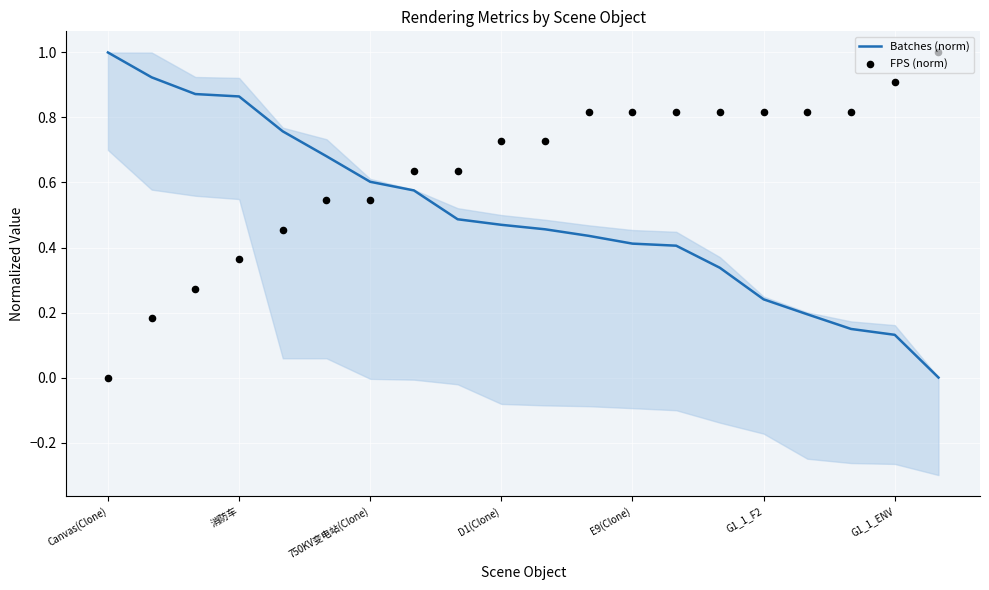

Which series has the largest total across all categories?

FPS (norm)